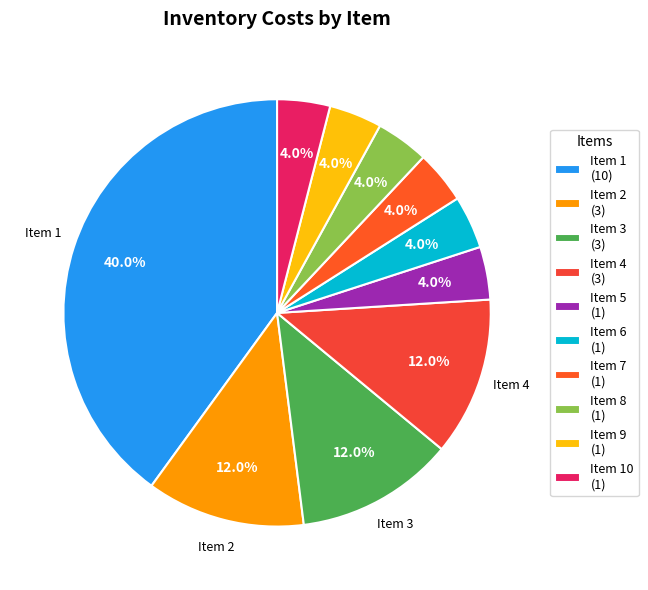

Which slice is the largest?

1